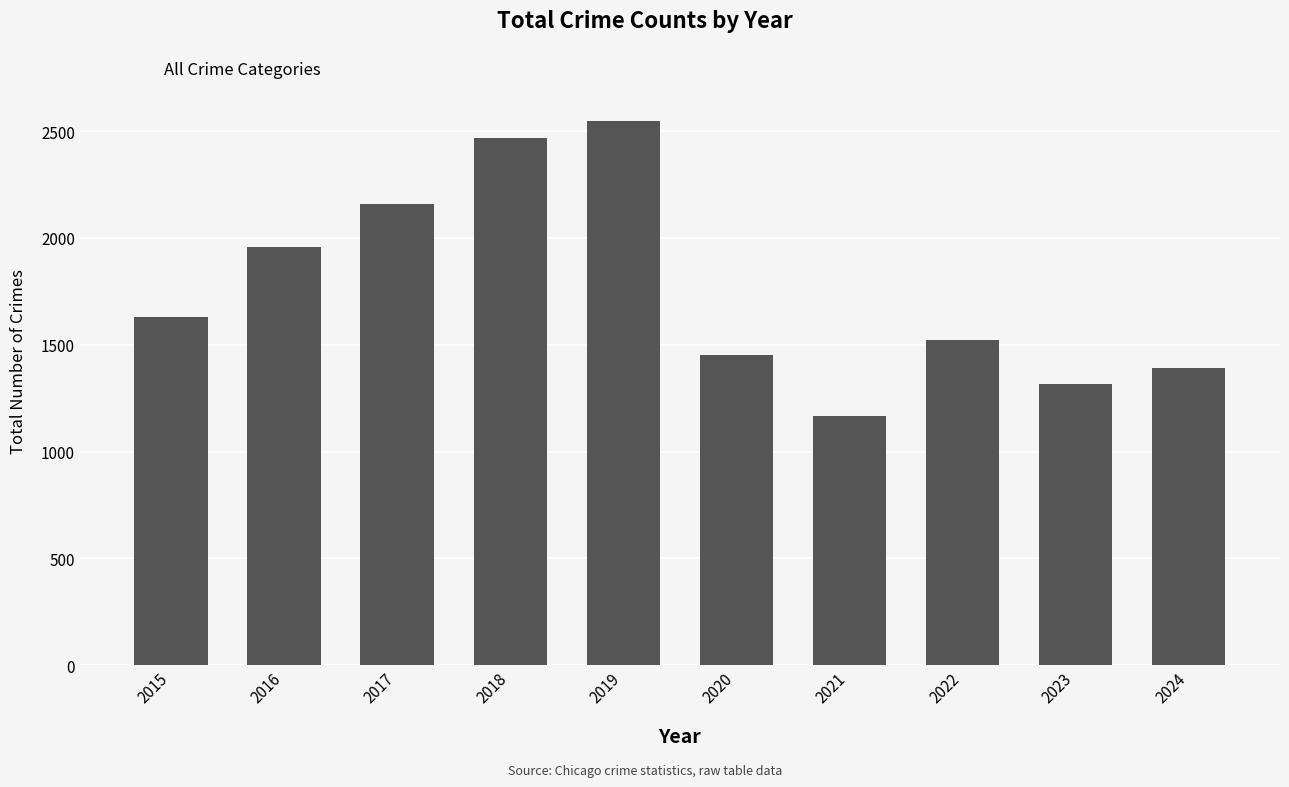

Rank the categories by value from highest to lowest.

2019, 2018, 2017, 2016, 2015, 2022, 2020, 2024, 2023, 2021